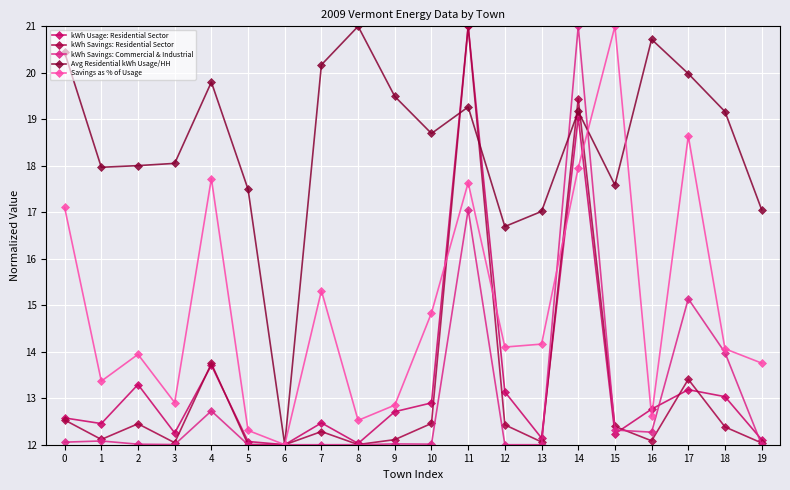

Rank the series at 14 from lowest to highest value.

Savings as % of Usage, kWh Usage: Residential Sector, Avg Residential kWh Usage/HH, kWh Savings: Residential Sector, kWh Savings: Commercial & Industrial